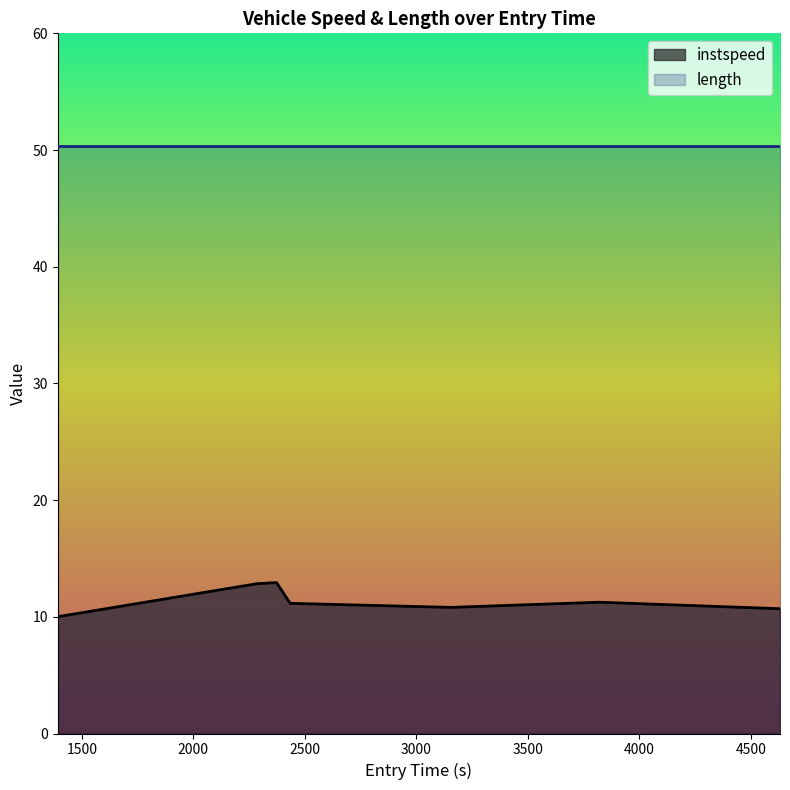

What is the change in value from 2283.719510591832 to 3819.7806819323046?

-1.6